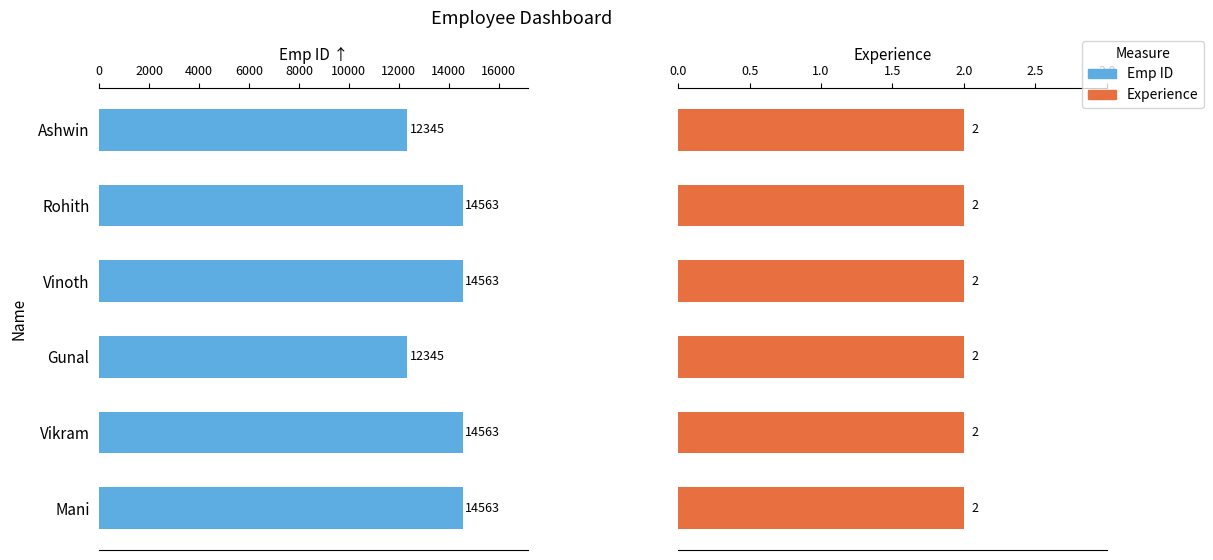

How many series are shown in this chart?

2